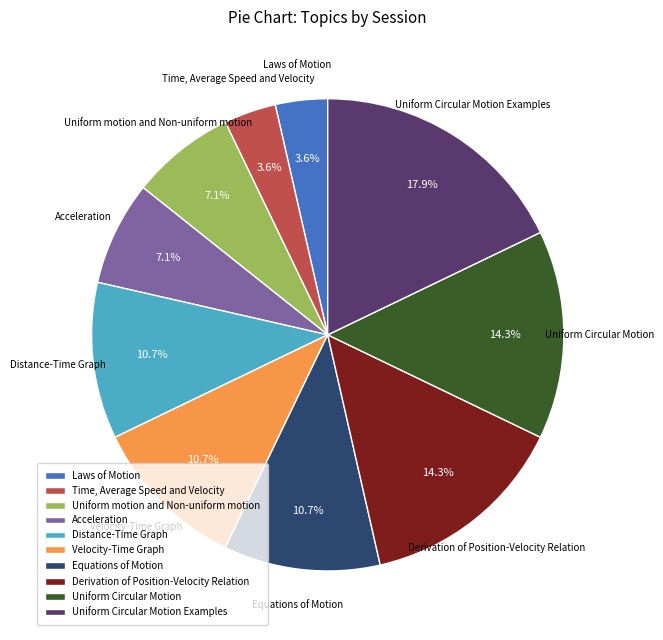

What is the largest slice in the pie chart?

Uniform Circular Motion Examples